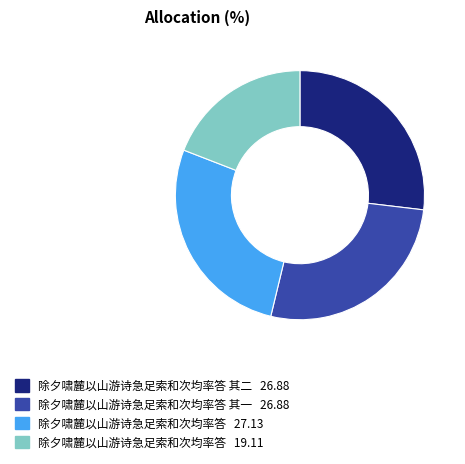

Is there a majority slice in this chart?

No